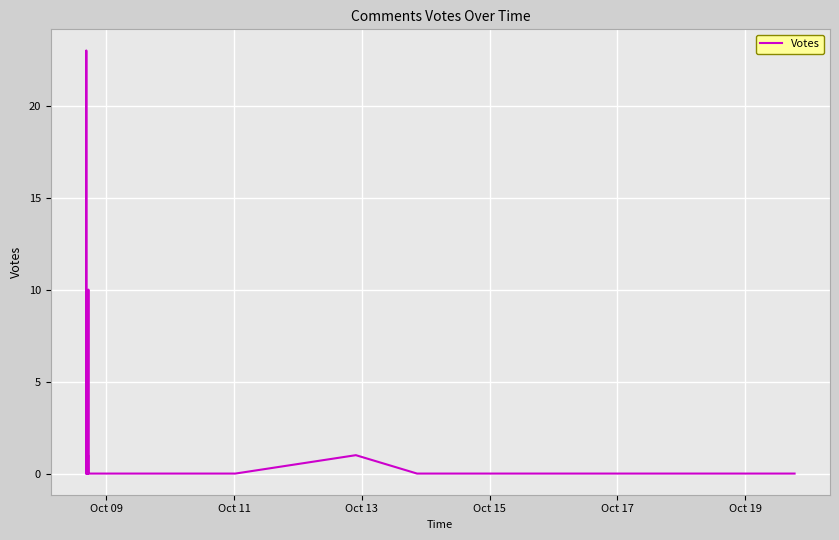

Reading left to right, transcribe all the data shown in this chart.

3	0	0	0	0	23	1	0	2	0	0	0	0	1	0	0	1	0	0	0	10	0	0	0	0	0	0	0	0	0	1	0	0	0	0	0	0	0	0	0